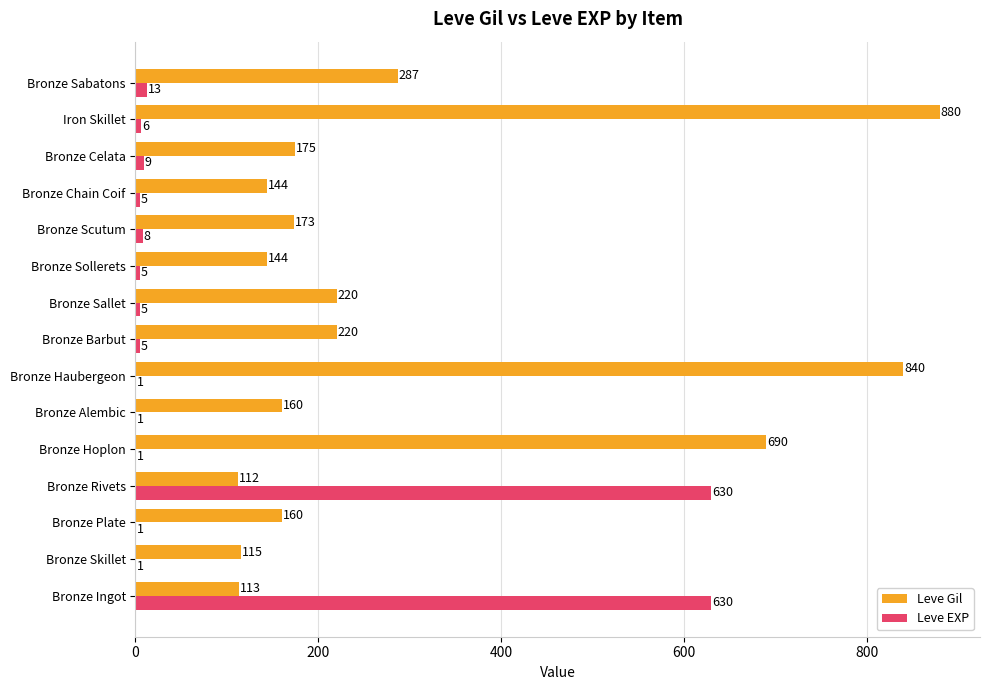

What is the sum of the Leve Gil values at Bronze Celata and Bronze Alembic?

335